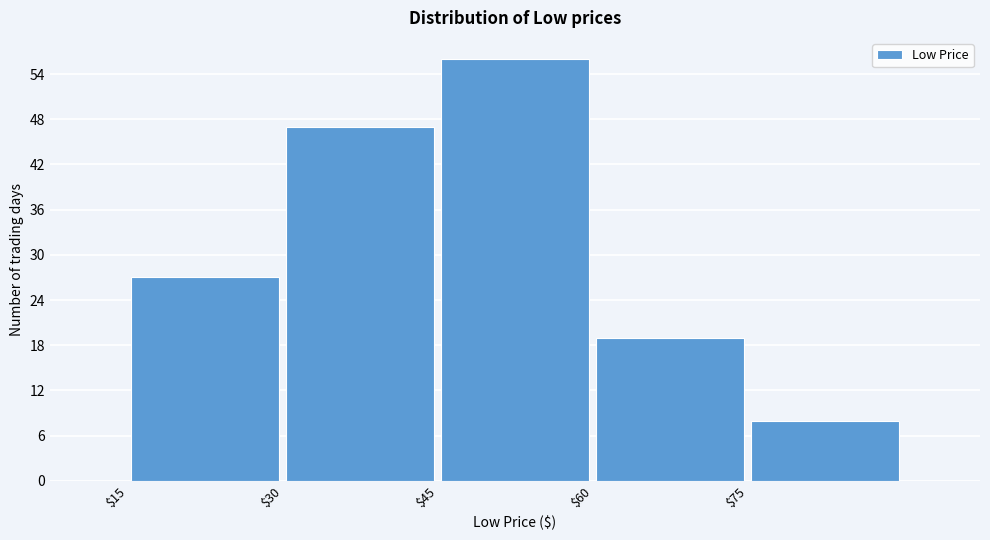

How tall is the bar that spans 15 to 30 on the x-axis? Neither the bar edges nor the heights are printed on the chart, so give them approximately, as read against the axes.

27